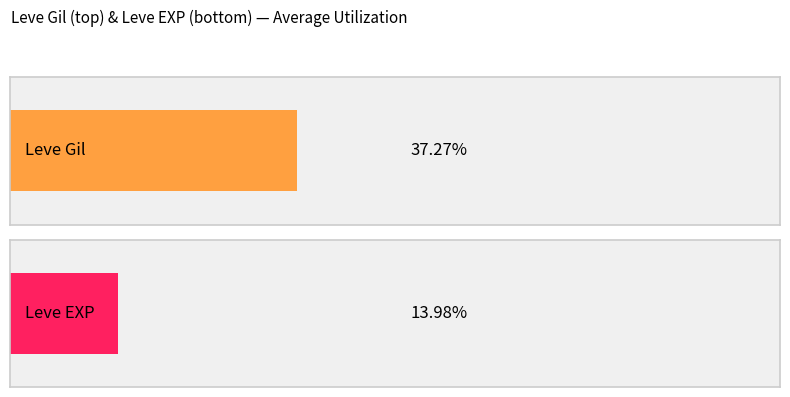

Which series has the widest spread of values?

Leve Gil